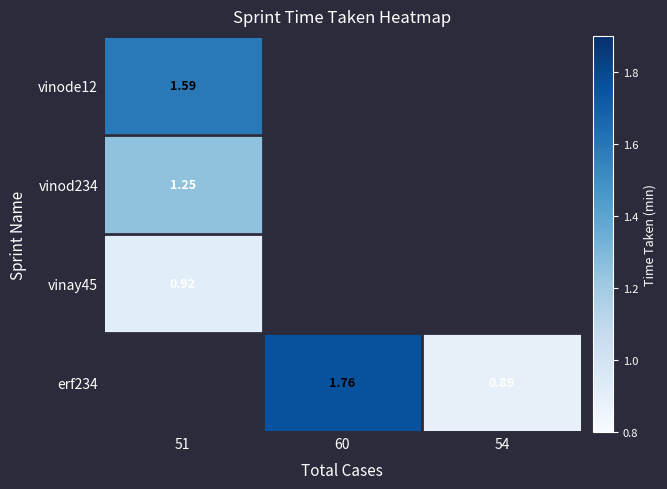

Which has a higher value, 54 or 51?

51